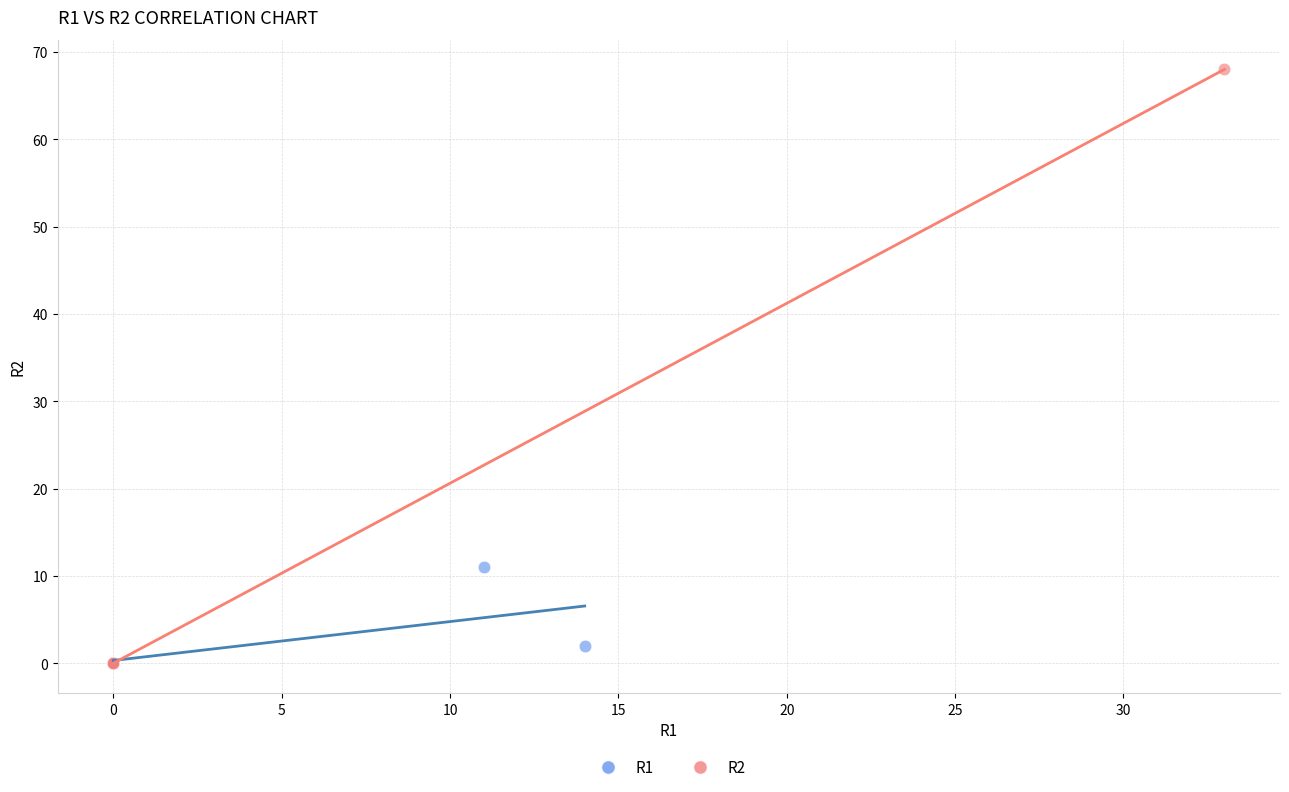

What are all the series names shown in the legend?

R1, R2